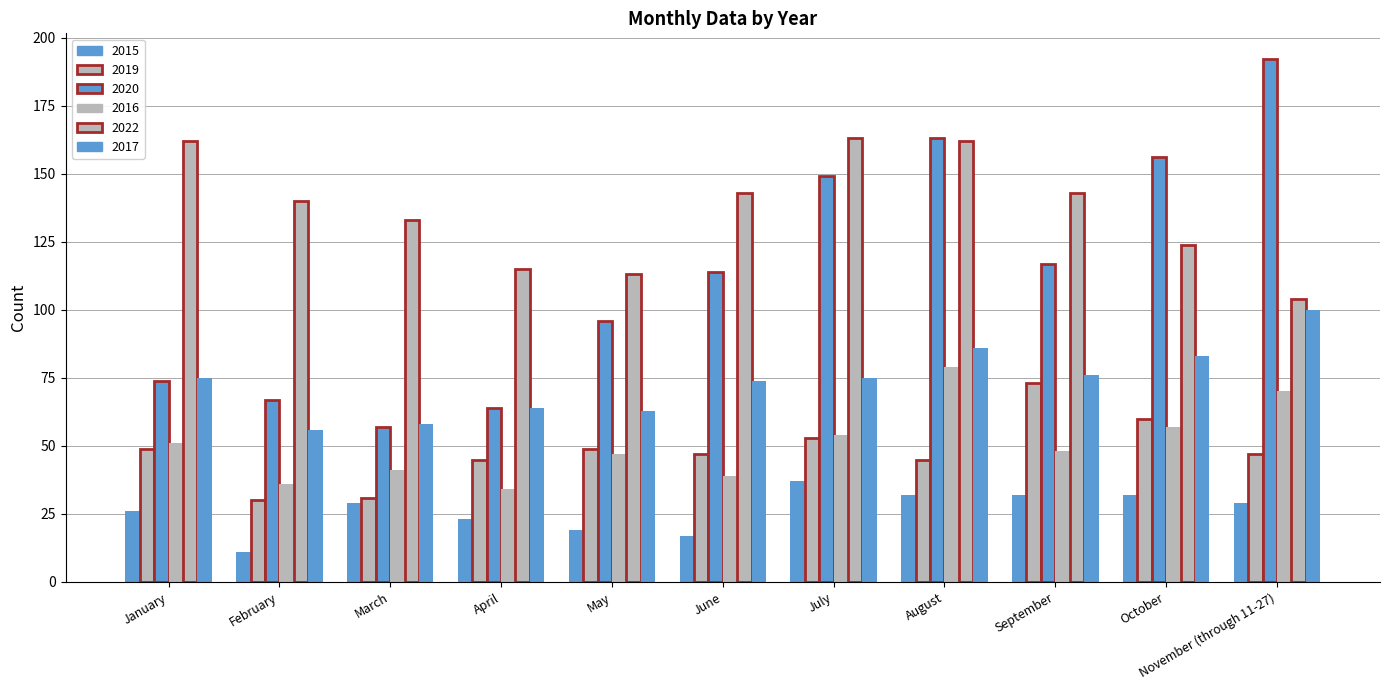

How many values in the 2022 series are below 140?

5